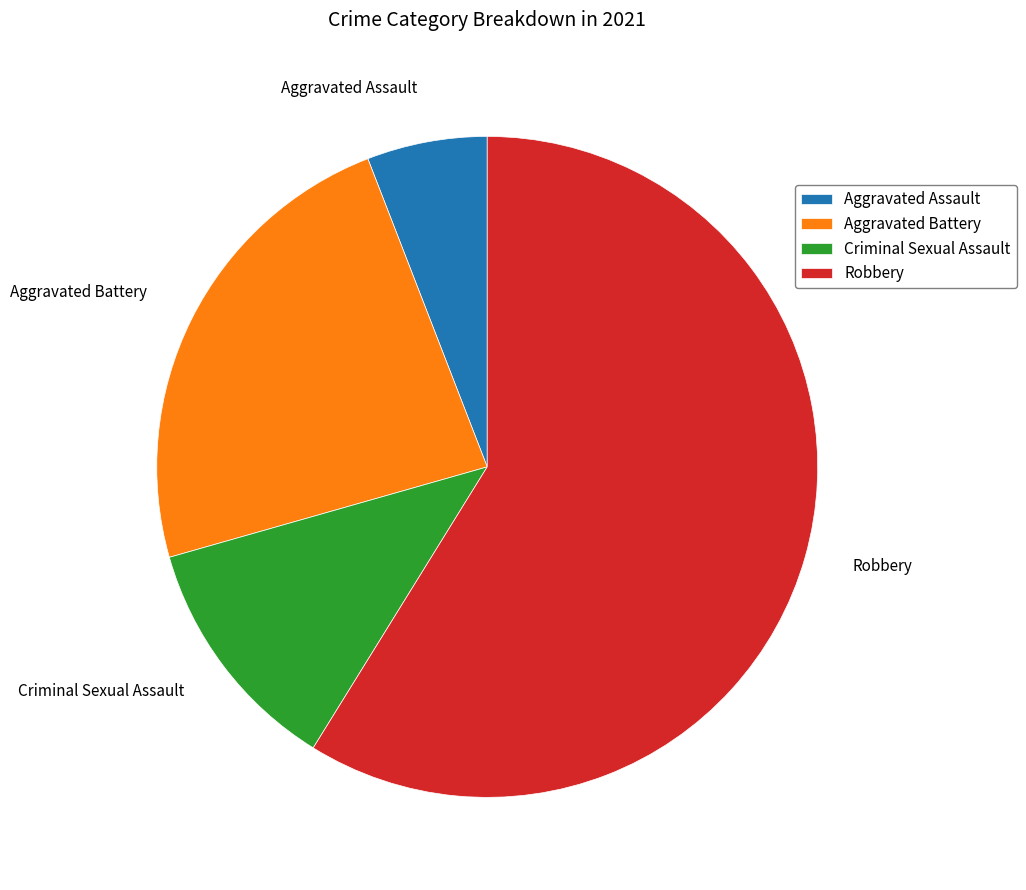

Which slice is the smallest?

Aggravated Assault